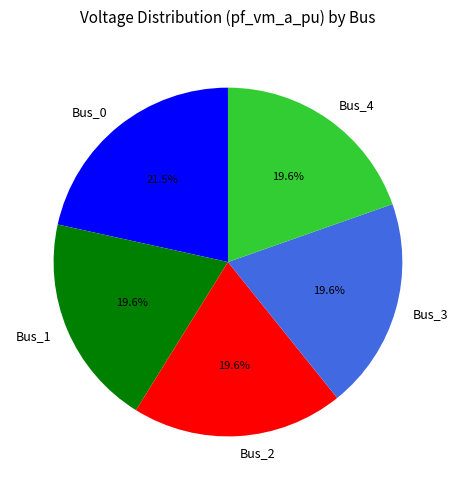

Which category has the biggest portion of the pie?

Bus_0